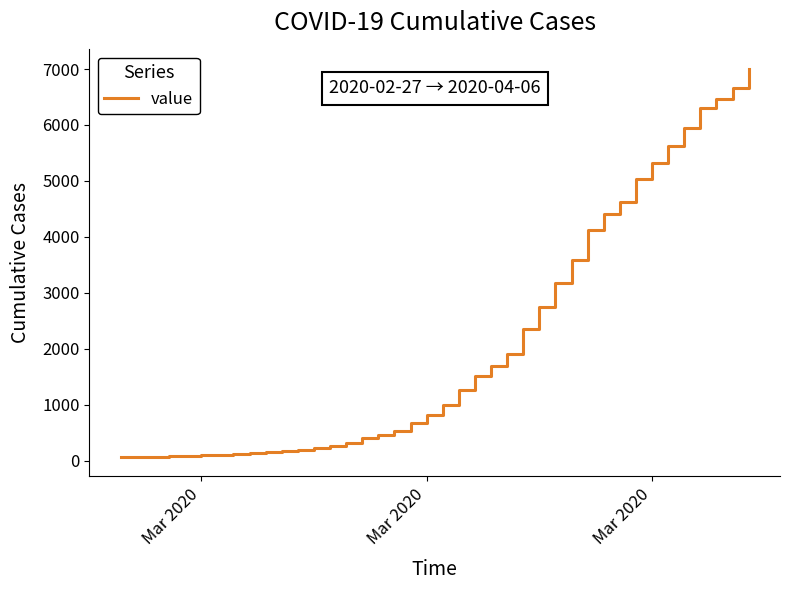

What is the difference between the maximum and minimum values?

6939